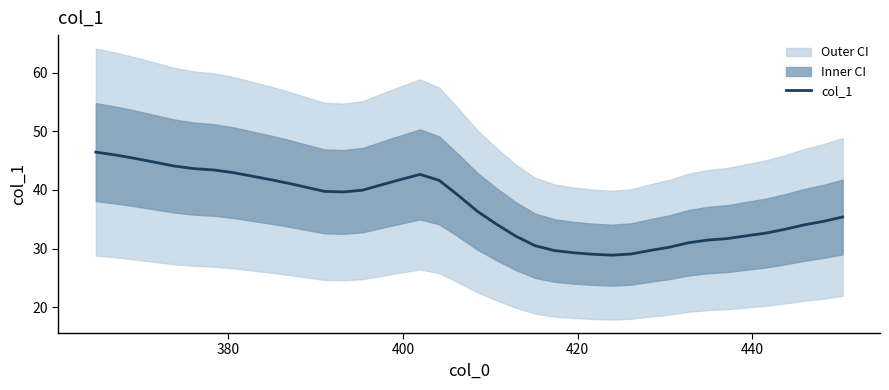

What is the value of the 31st point from the left?

30.2